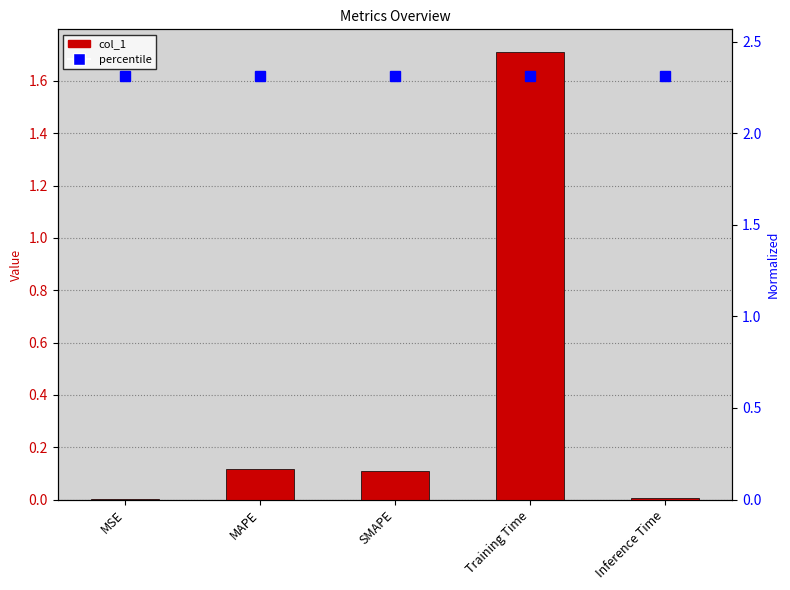

Which category has the lowest value across all series?

MSE